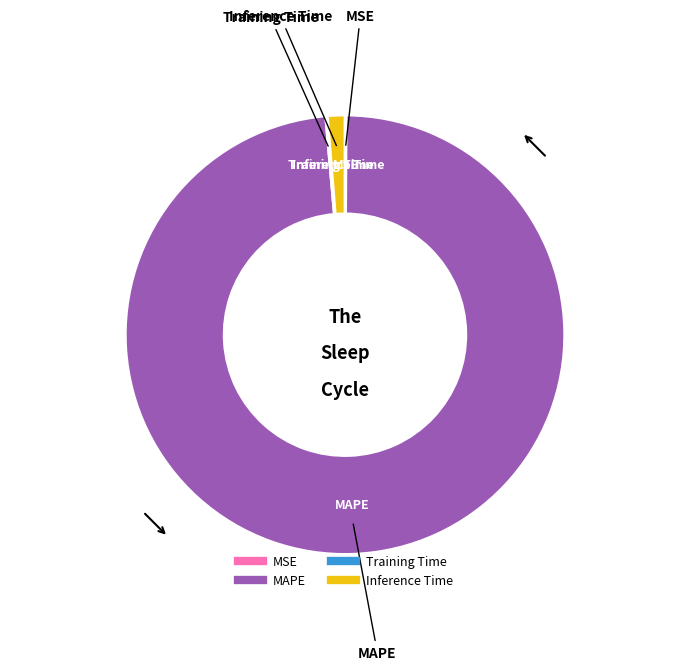

True or false: MAPE accounts for 99% of the total.

True